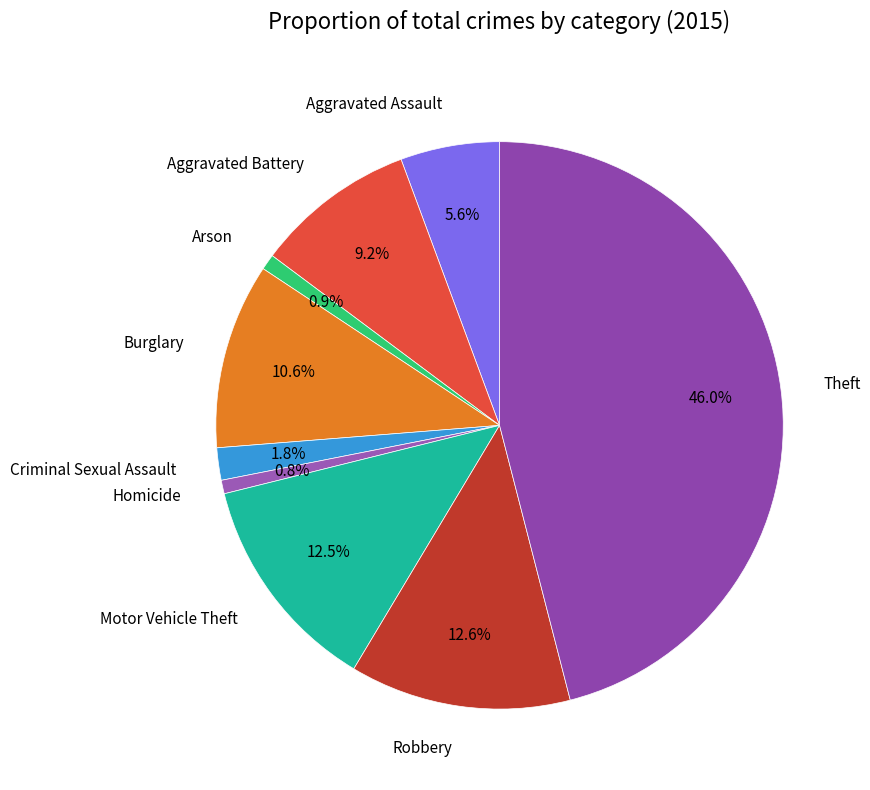

To the nearest percent, what percentage of the pie is Robbery?

13%